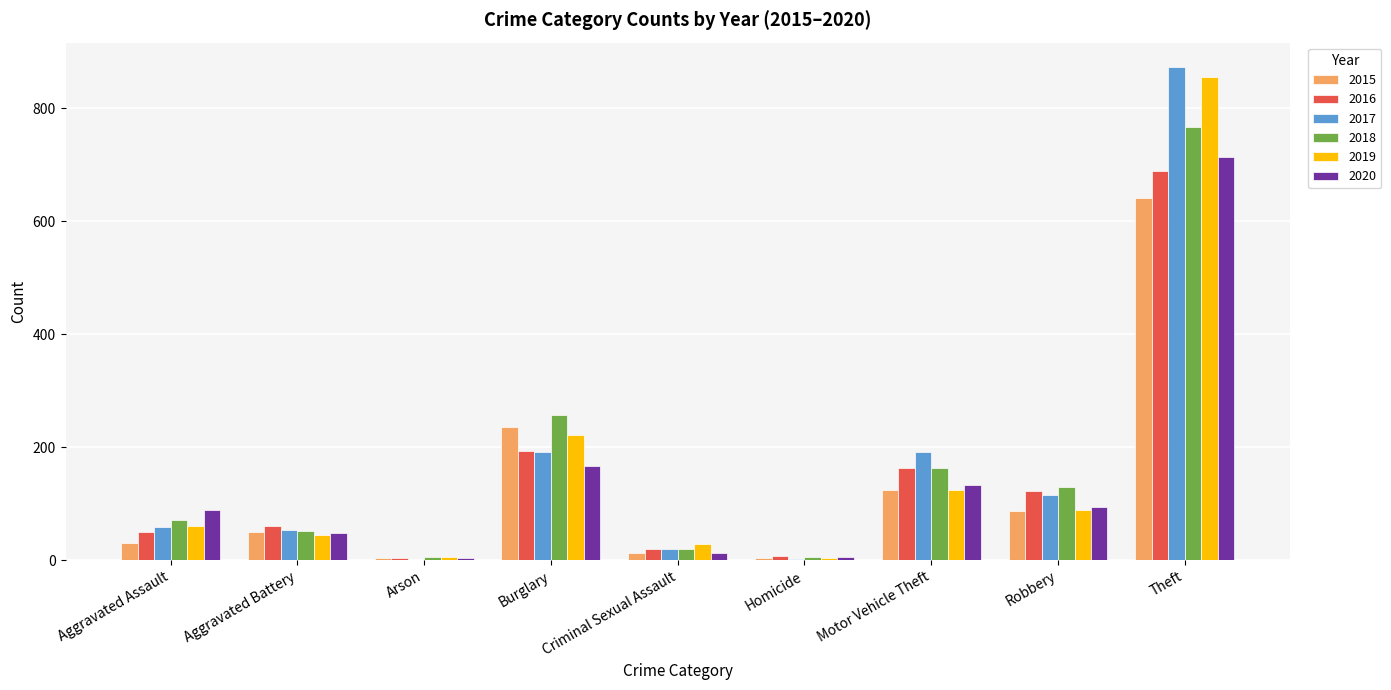

What is the sum of the 2020 values at Theft and Motor Vehicle Theft?

848